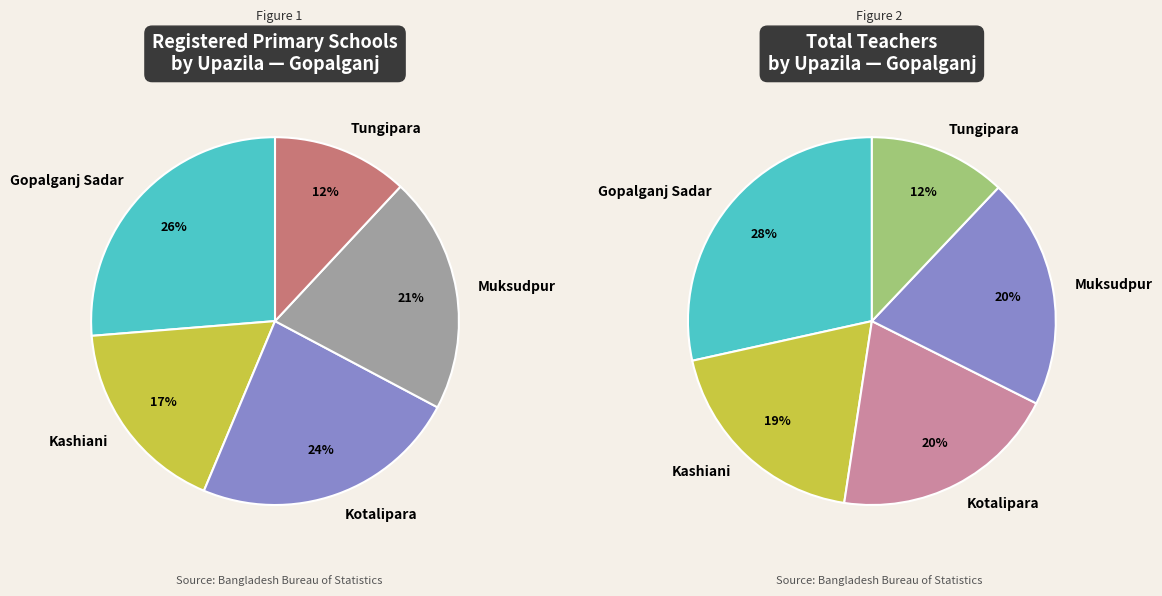

Rank the categories by value from lowest to highest.

Tungipara, Kashiani, Muksudpur, Kotalipara, Gopalganj Sadar